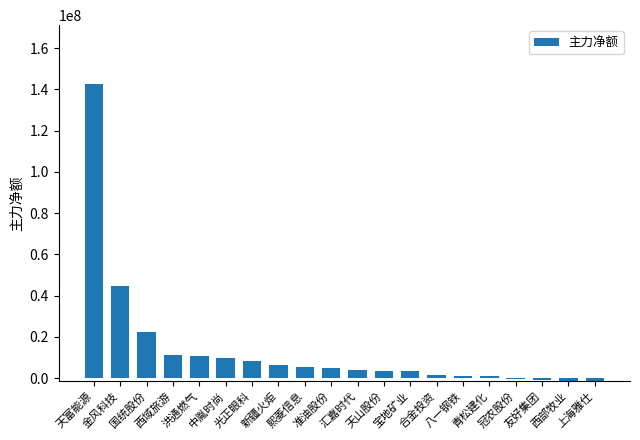

Are the bars horizontal?

No